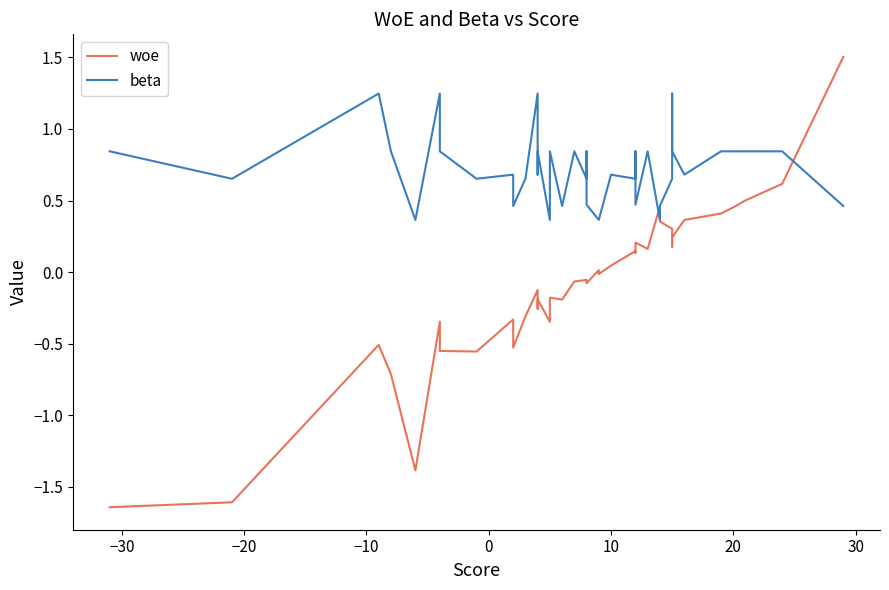

Reading left to right, what are all the values shown in this chart?

woe: -1.6	-1.6	-0.5	-0.7	-1.4	-0.3	-0.6	-0.6	-0.3	-0.5	-0.3	-0.1	-0.2	-0.3	-0.2	-0.3	-0.2	-0.2	-0.1	-0.1	-0.1	-0.1	0.0	-0.0	0.0	0.1	0.1	0.2	0.2	0.5	0.4	0.3	0.2	0.2	0.4	0.4	0.5	0.5	0.6	1.5
beta: 0.8	0.7	1.2	0.8	0.4	1.2	0.8	0.7	0.7	0.5	0.7	1.2	0.7	0.7	0.8	0.4	0.8	0.5	0.8	0.7	0.8	0.5	0.4	0.4	0.7	0.7	0.8	0.5	0.8	0.4	0.5	0.7	1.2	0.8	0.7	0.8	0.8	0.8	0.8	0.5